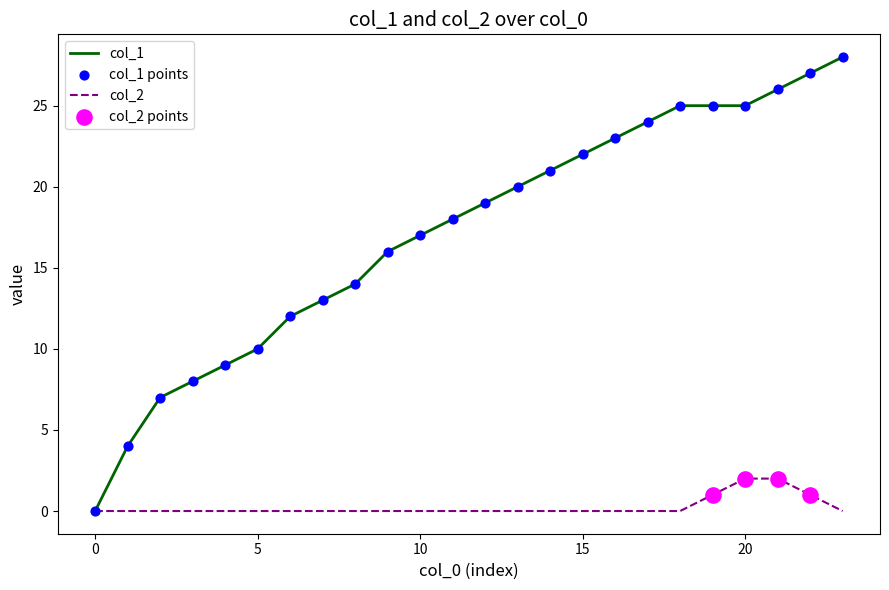

Which series has the widest spread of values?

col_1